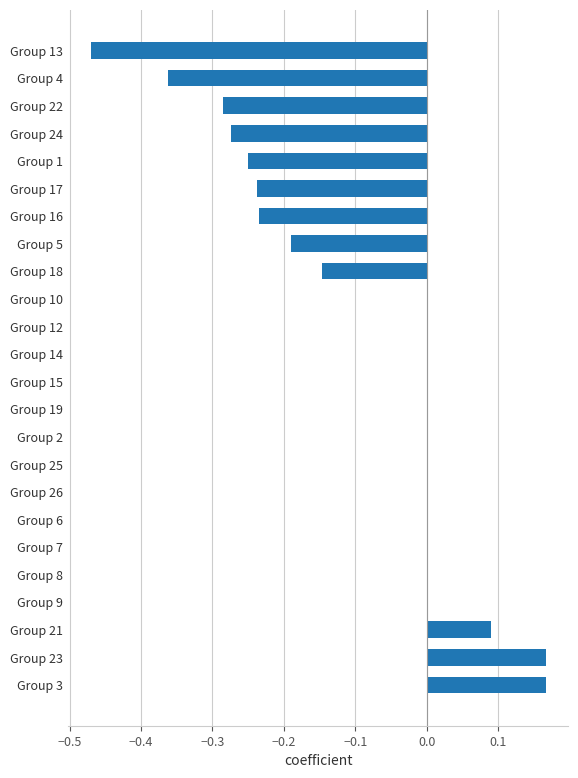

True or false: the data shows 0.0 at Group 12.

True